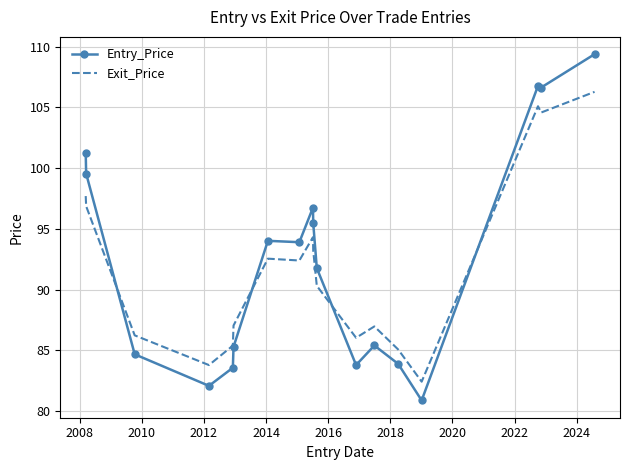

What is the highest value of the Entry_Price series?

109.4